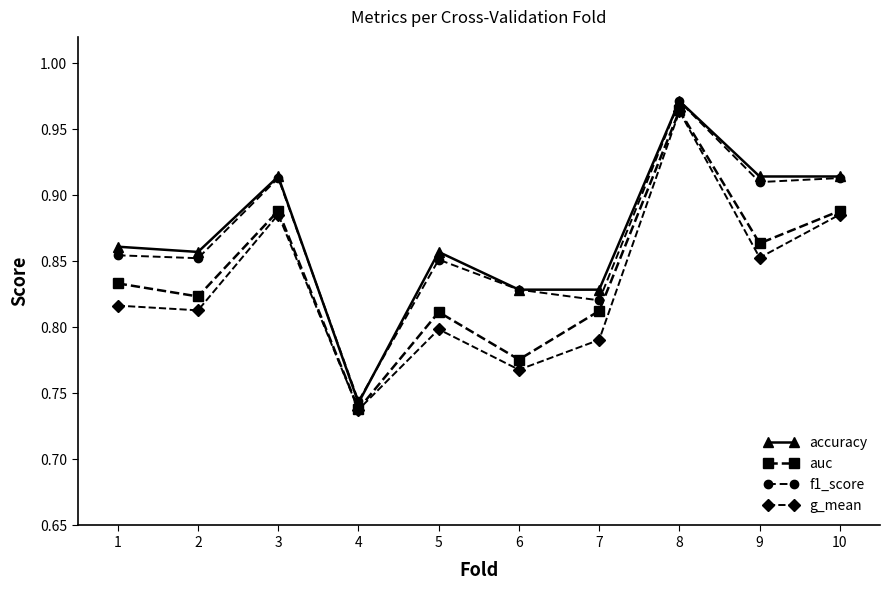

The auc series shows 1.3 at 4. True or false?

False